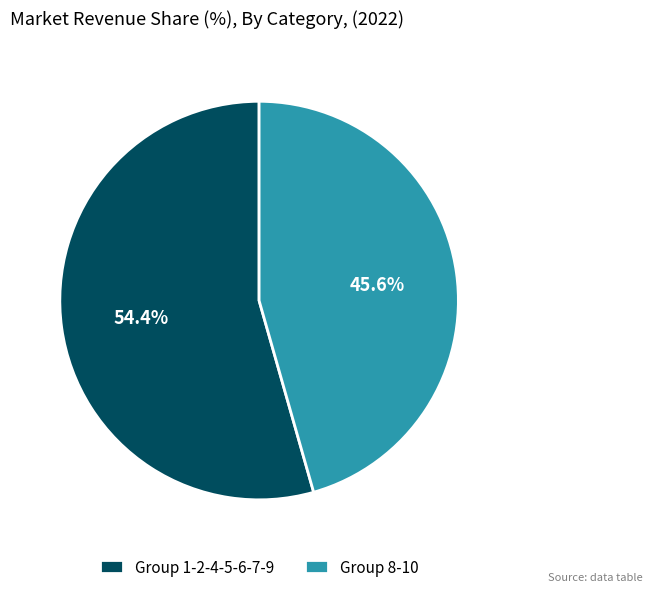

What is the ratio of the value at Group 1-2-4-5-6-7-9 to the value at Group 8-10?

1.2